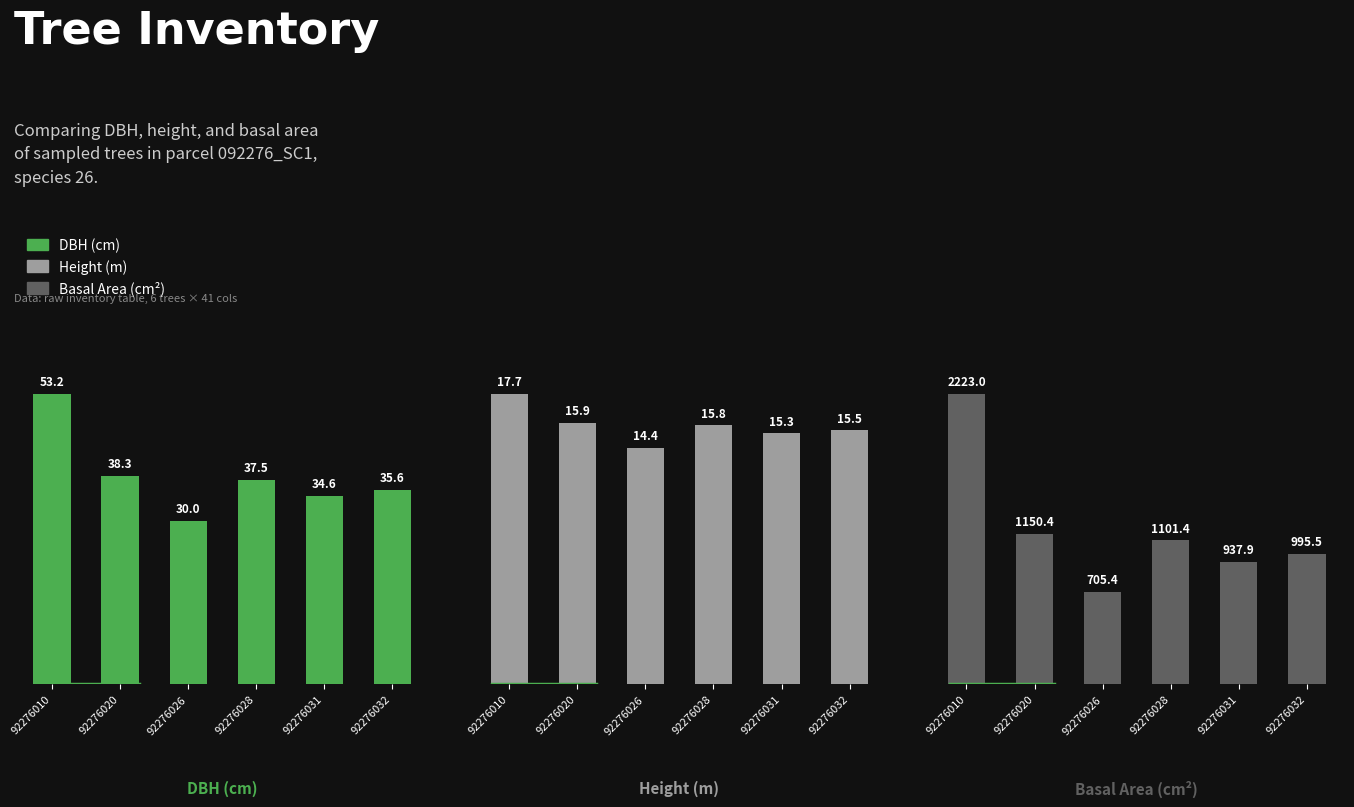

What is the difference between the maximum and minimum values in the Height (m) series?

3.3